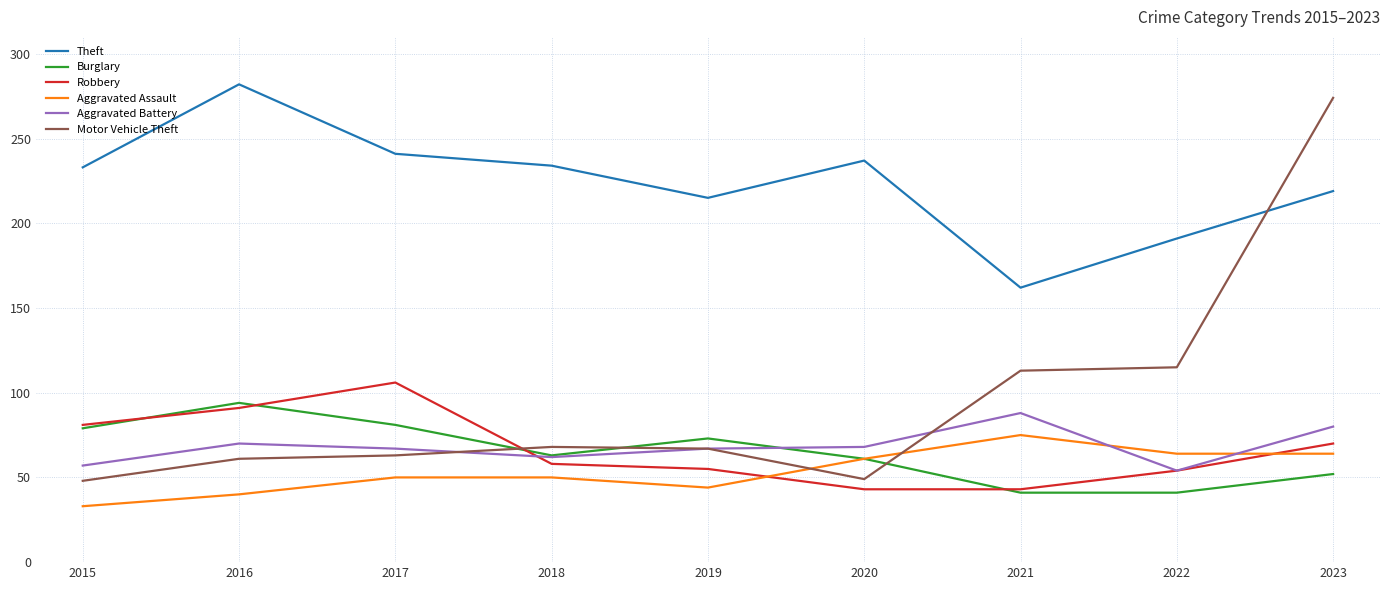

Between 2018 and 2019, which series saw the biggest shift?

Theft